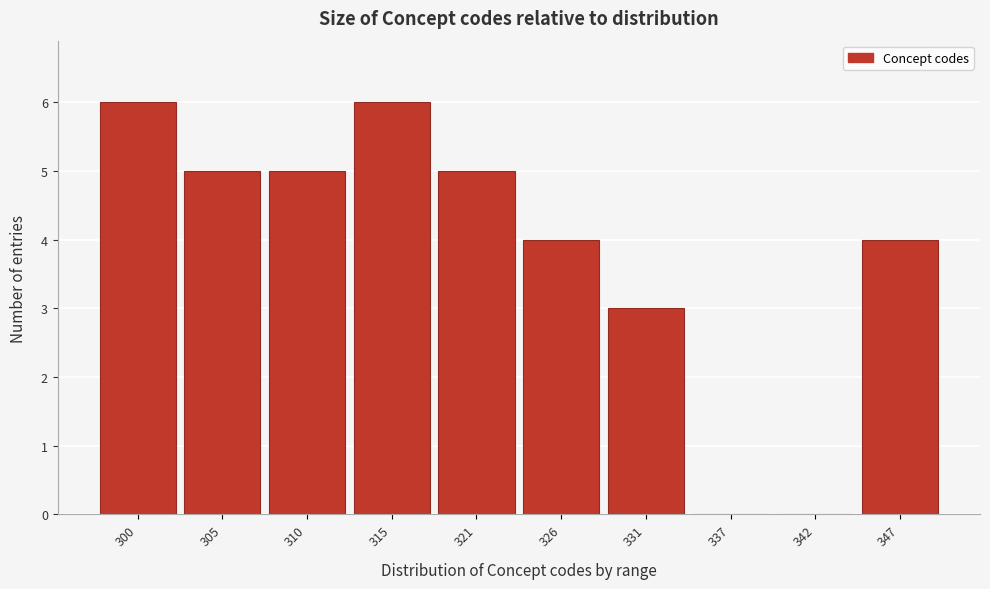

Reading left to right, what are all the values shown in this chart?

300=6	305=5	310=5	315=6	321=5	326=4	331=3	337=0	342=0	347=4